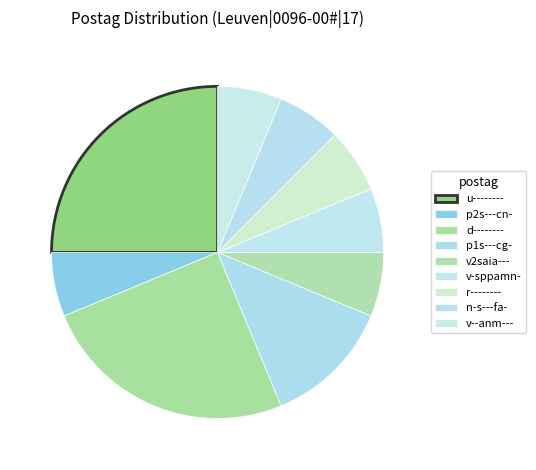

Between r-------- and v--anm---, which is larger?

r--------